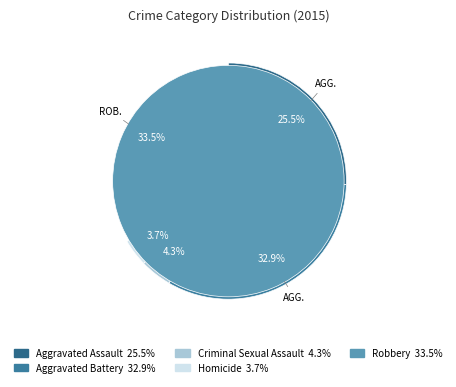

To the nearest percent, what is the combined percentage of Aggravated Assault and Homicide?

29%